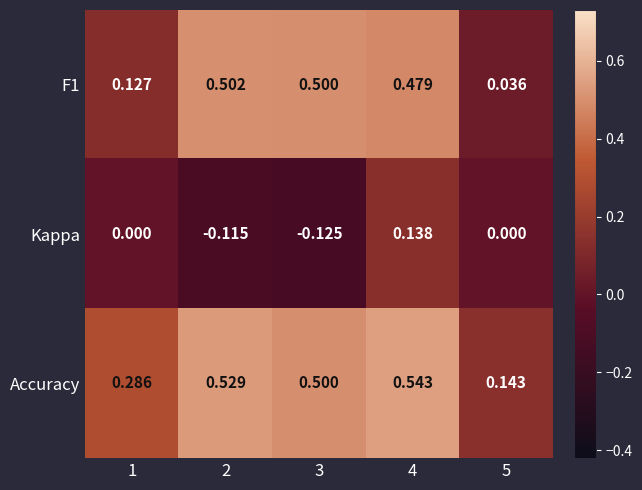

Which series has the largest total across all categories?

Accuracy